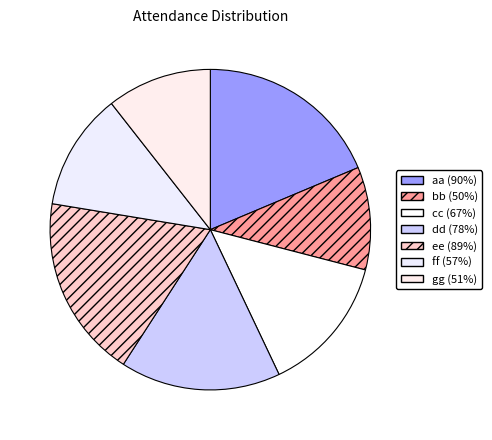

How many segments does this pie chart have?

7